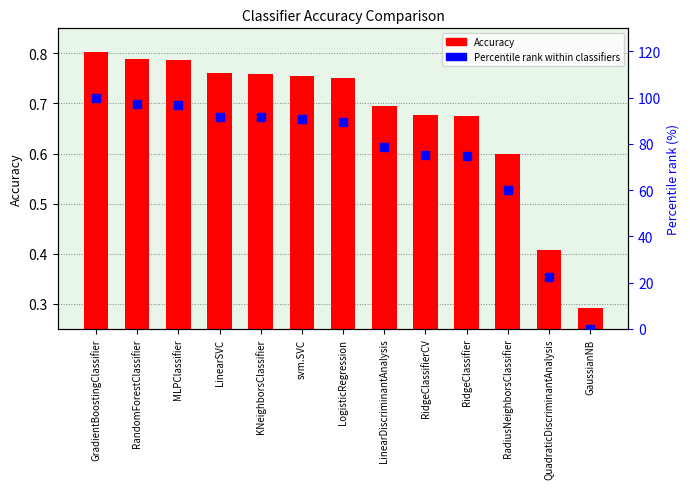

Which series has the largest total across all categories?

Percentile rank within classifiers